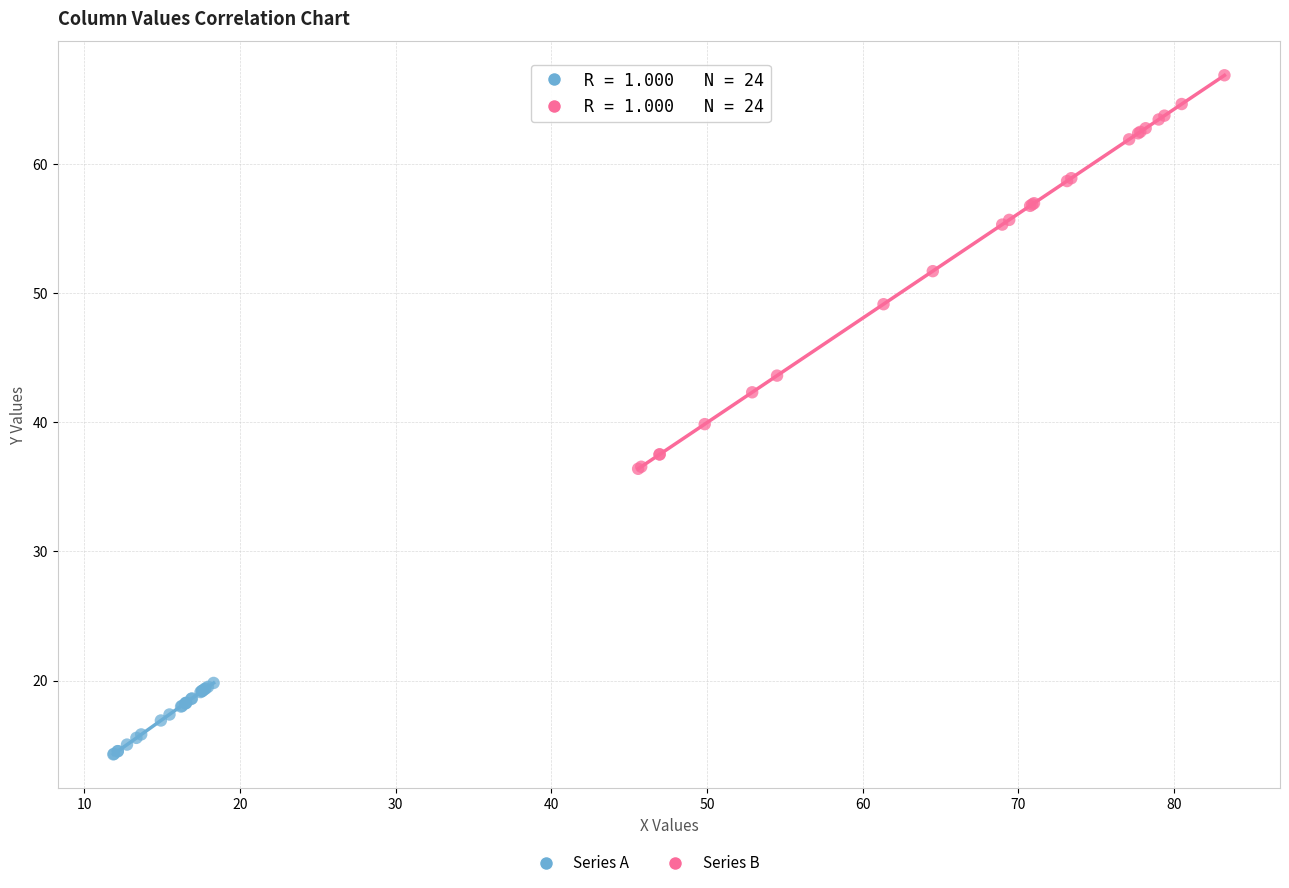

Which series contains the lowest Y value?

Series A